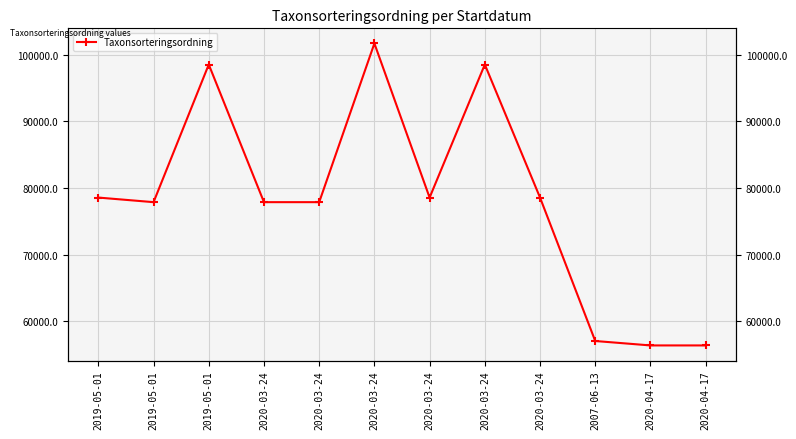

What is the minimum value shown in the chart?

56401